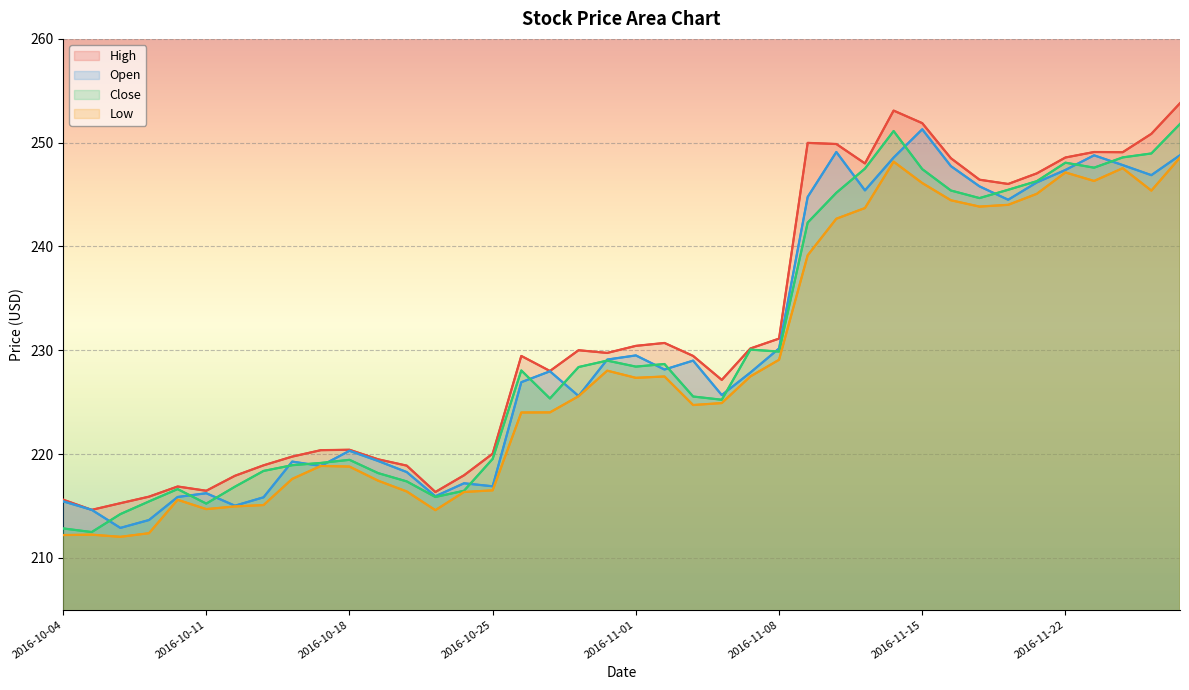

What is the spread (max minus min) of values at 2016-11-01?

3.1